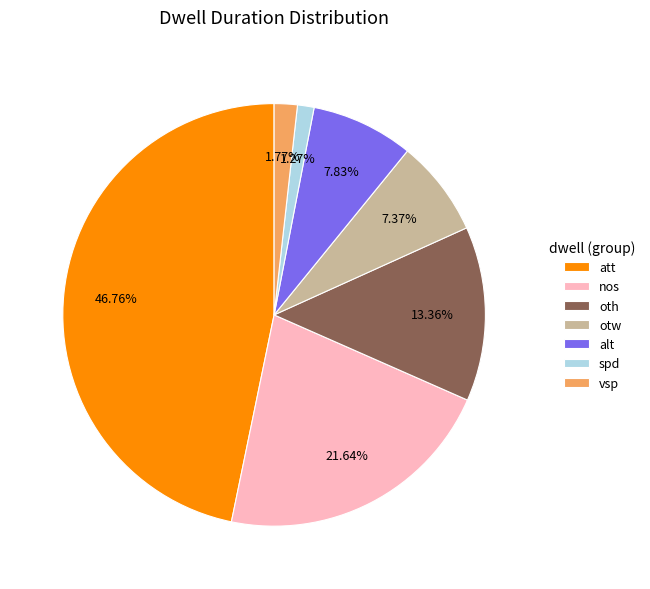

Which slice is the largest?

att